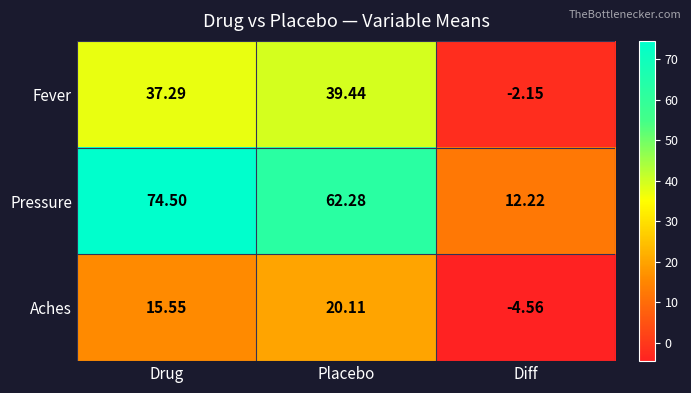

Which series has the largest range (max minus min)?

Pressure